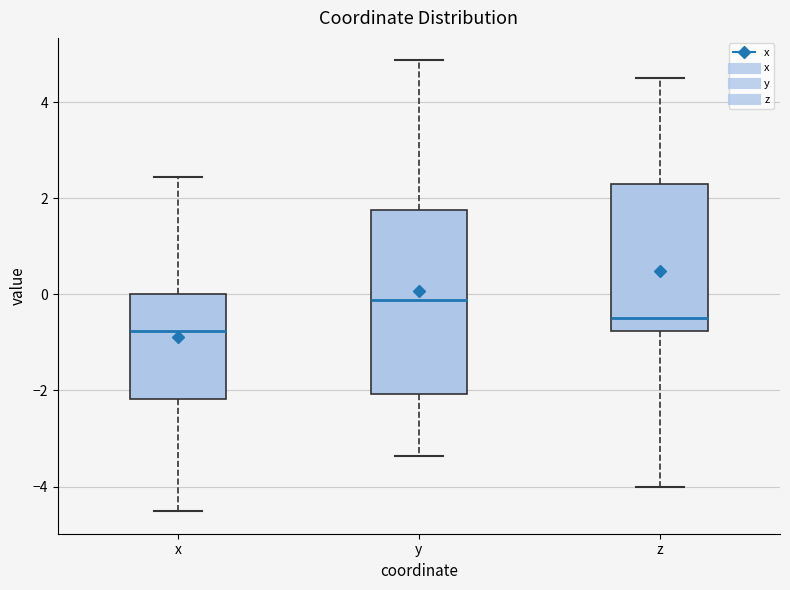

Reading left to right, read every box against the y-axis: the position of its median line, the range the box covers, and the ends of its whiskers. The values are not printed on the chart, so give them approximately, as read against the axis.

x: median -0.8, box -2.2 to 0.0, whiskers -4.6 to 2.4
y: median -0.2, box -2.0 to 1.8, whiskers -3.4 to 4.8
z: median -0.4, box -0.8 to 2.2, whiskers -4.0 to 4.4